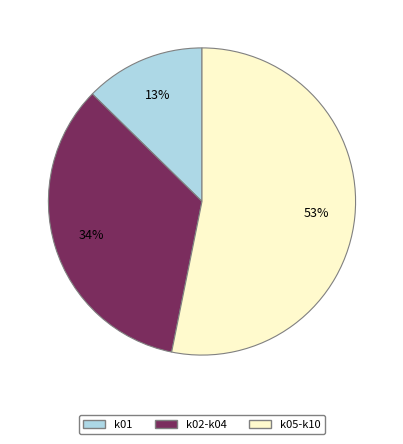

Combined, do k05-k10 and k01 account for over 50%?

Yes